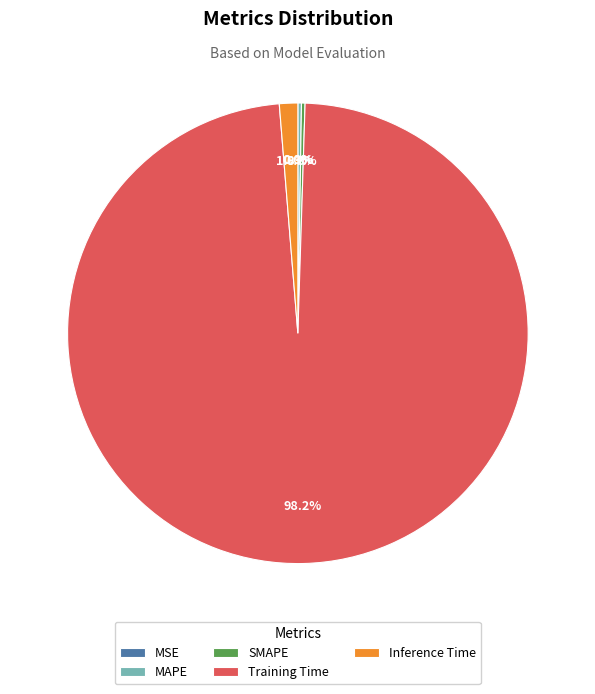

Which category has the biggest portion of the pie?

Training Time